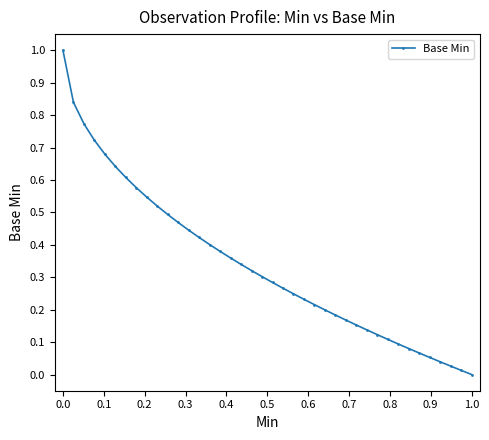

Reading left to right, transcribe all the data shown in this chart.

1.0	0.8	0.8	0.7	0.7	0.6	0.6	0.6	0.5	0.5	0.5	0.5	0.4	0.4	0.4	0.4	0.4	0.3	0.3	0.3	0.3	0.3	0.2	0.2	0.2	0.2	0.2	0.2	0.2	0.1	0.1	0.1	0.1	0.1	0.1	0.1	0.0	0.0	0.0	0.0